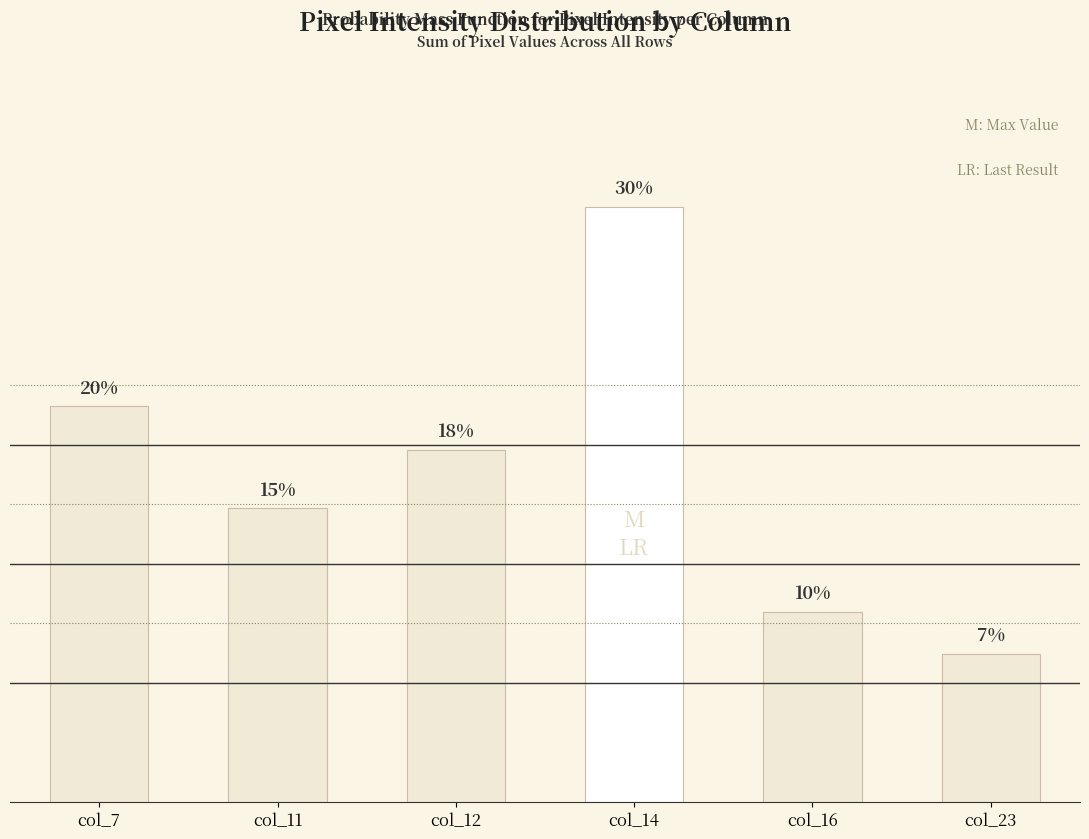

Does the chart contain any negative values?

No